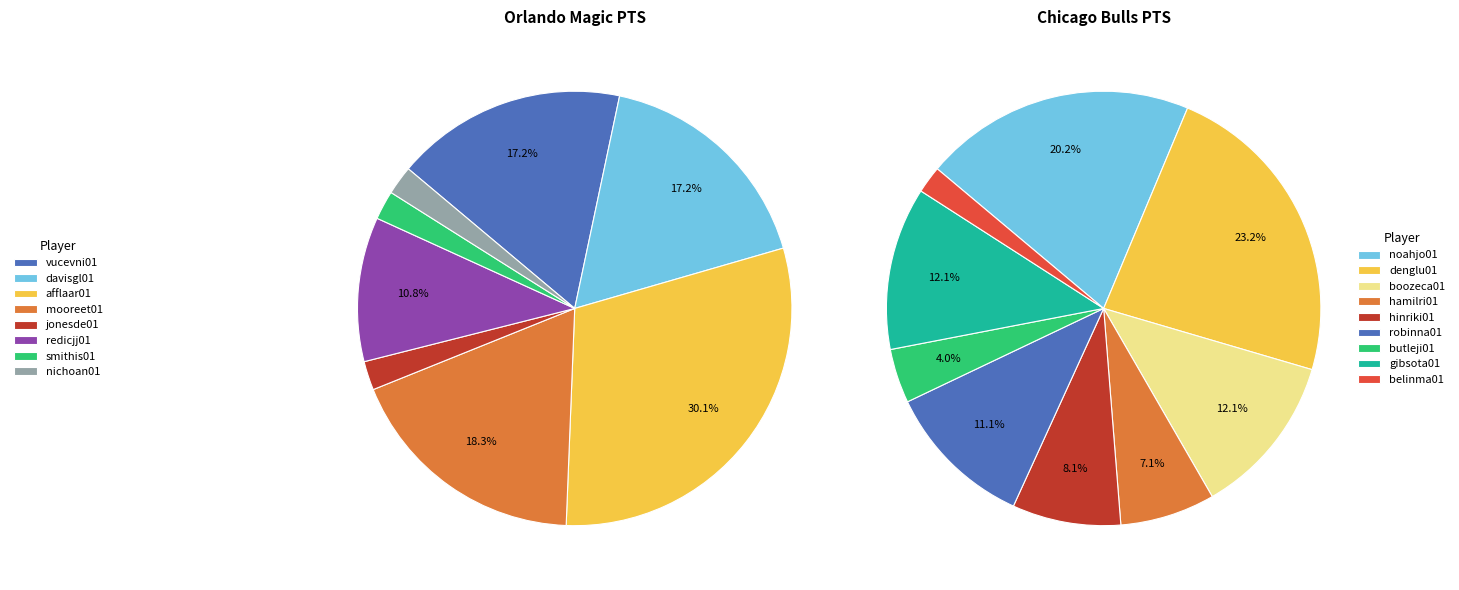

Does 3 represent more than half of the total?

No